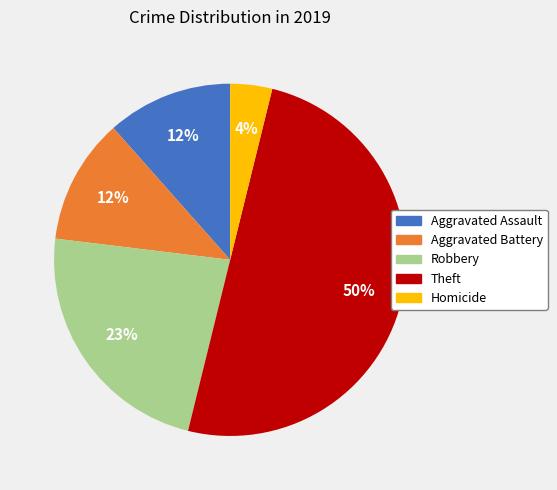

Is the sum of Homicide and Robbery greater than half?

No